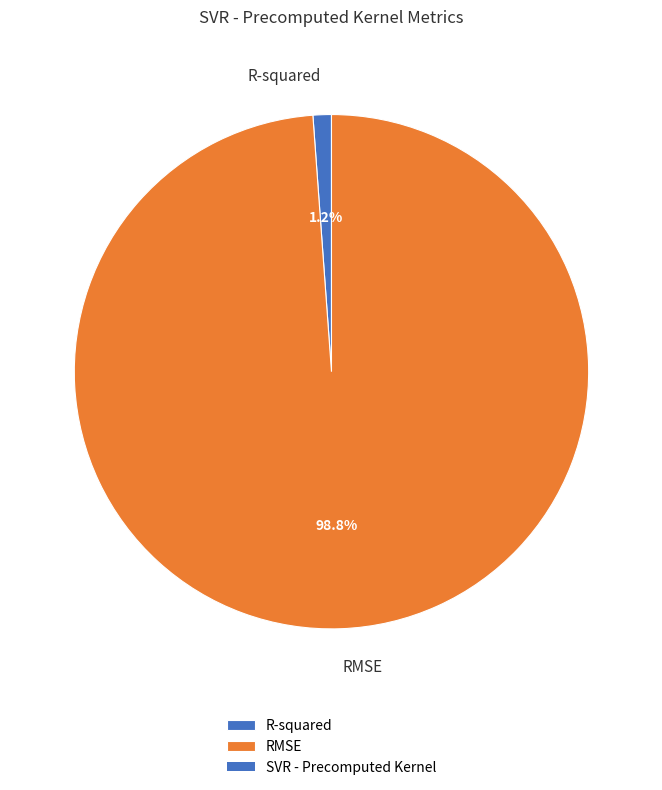

What percentage is the RMSE slice, to the nearest percent?

99%